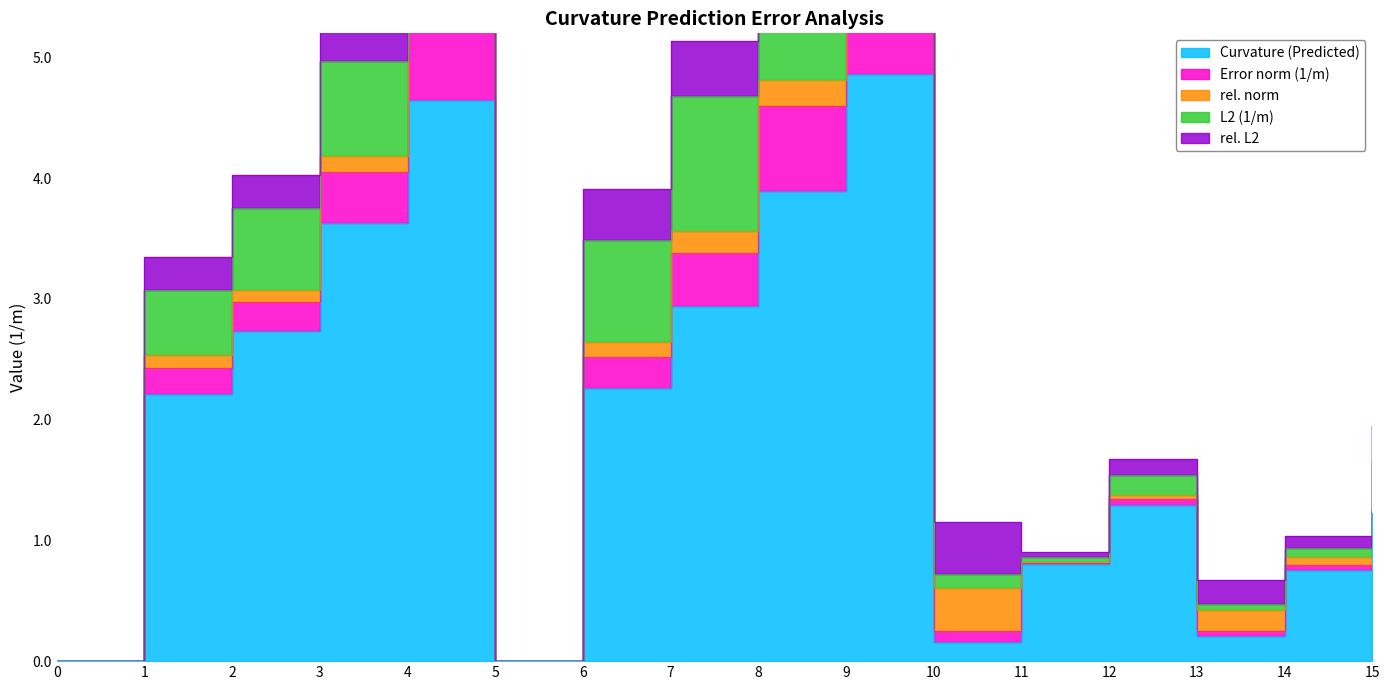

Reading left to right, extract all data points from this chart.

Curvature (Predicted): 0.0	2.2	2.7	3.6	4.6	0.0	2.3	2.9	3.9	4.9	0.2	0.8	1.3	0.2	0.8	1.2
Error norm (1/m): 0.0	0.2	0.2	0.4	0.6	0.0	0.3	0.4	0.7	0.9	0.1	0.0	0.0	0.0	0.0	0.0
rel. norm: 0.0	0.1	0.1	0.1	0.2	0.0	0.1	0.2	0.2	0.2	0.4	0.0	0.0	0.2	0.1	0.0
L2 (1/m): 0.0	0.5	0.7	0.8	0.9	0.0	0.8	1.1	1.4	1.7	0.1	0.0	0.2	0.0	0.1	0.4
rel. L2: 0.0	0.3	0.3	0.2	0.2	0.0	0.4	0.5	0.4	0.4	0.4	0.0	0.1	0.2	0.1	0.3